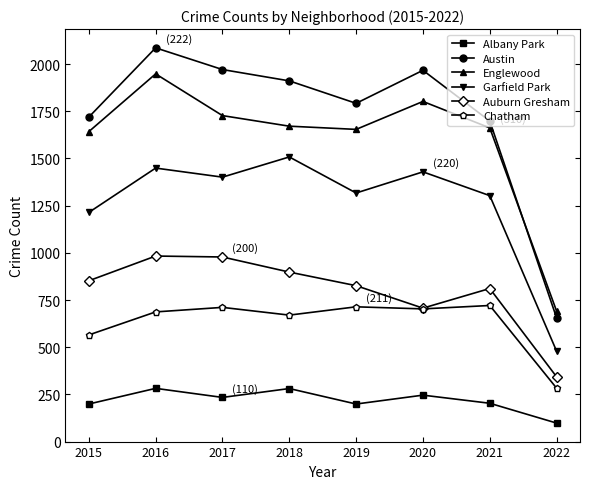

Where is the first local minimum for Chatham?

2018